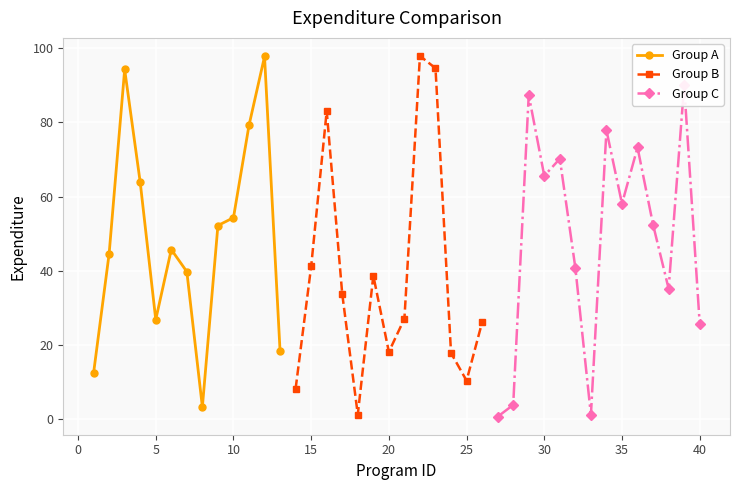

True or false: the data has more than 0 interior local peaks.

True